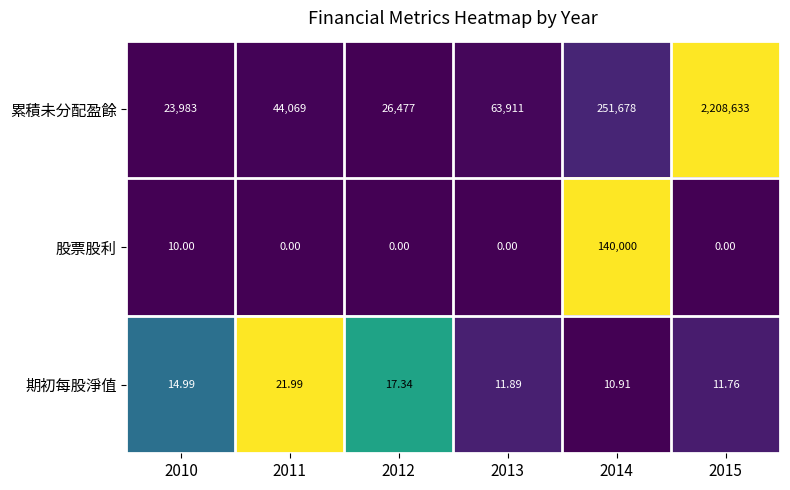

Which series has the largest total across all categories?

累積未分配盈餘